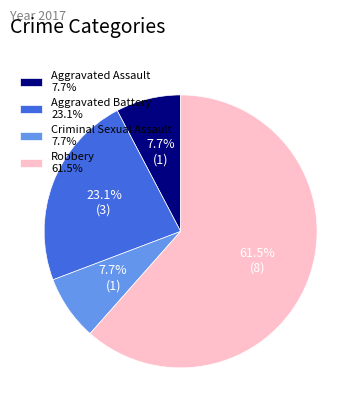

Is there a majority slice in this chart?

Yes